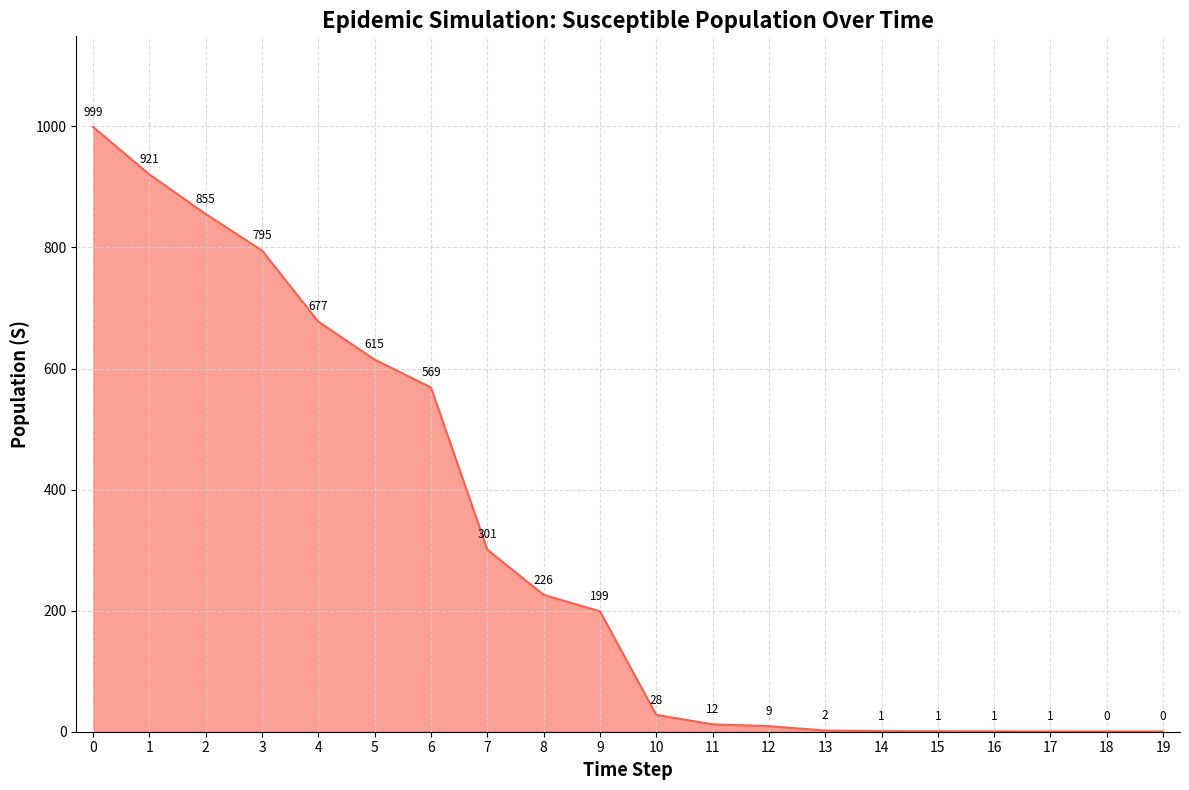

How many values are below 198?

10